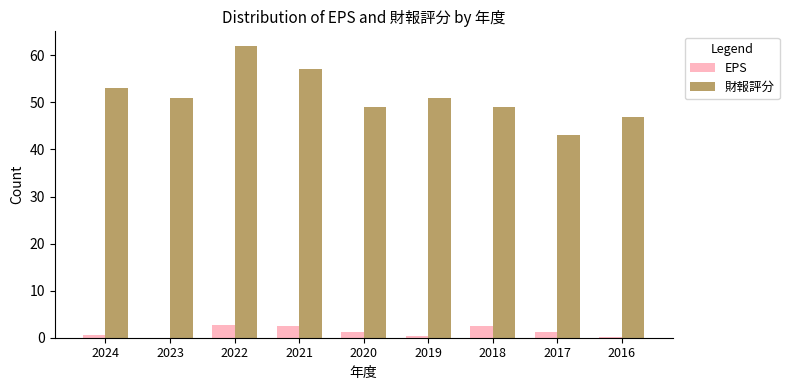

Which label corresponds to the largest value in the chart?

2022